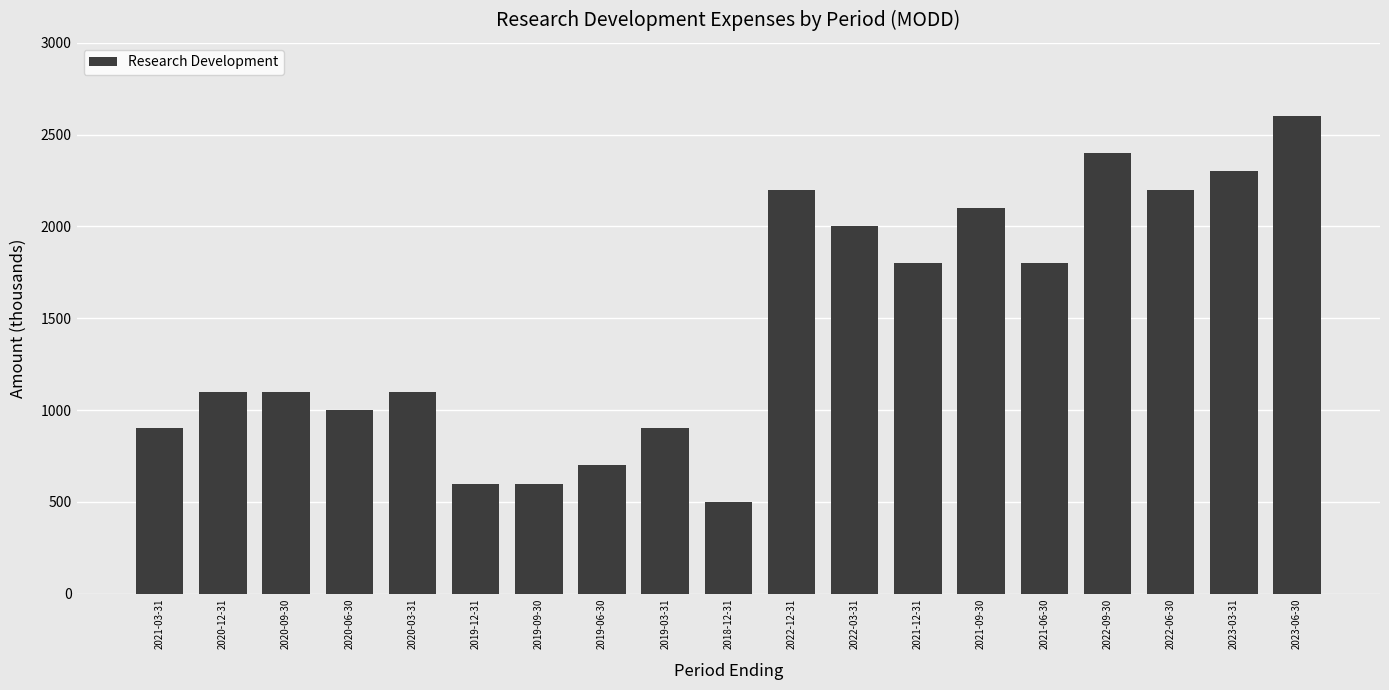

Reading left to right, transcribe all the data shown in this chart.

2021-03-31=900	2020-12-31=1100	2020-09-30=1100	2020-06-30=1000	2020-03-31=1100	2019-12-31=600	2019-09-30=600	2019-06-30=700	2019-03-31=900	2018-12-31=500	2022-12-31=2200	2022-03-31=2000	2021-12-31=1800	2021-09-30=2100	2021-06-30=1800	2022-09-30=2400	2022-06-30=2200	2023-03-31=2300	2023-06-30=2600